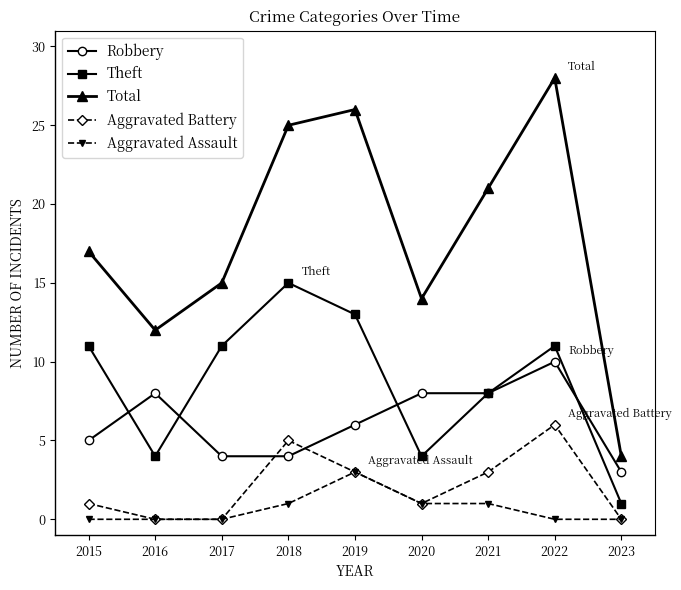

Read the Robbery value at 2018.

4